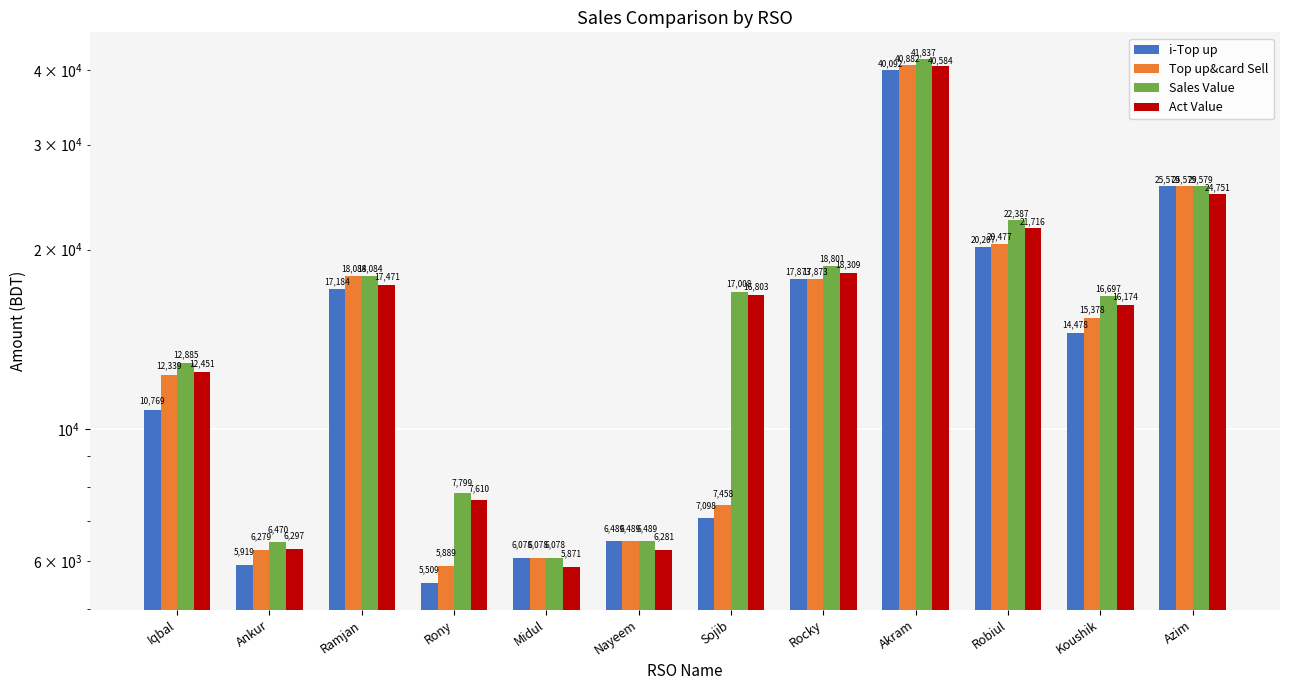

At which label does i-Top up reach its minimum?

Rony